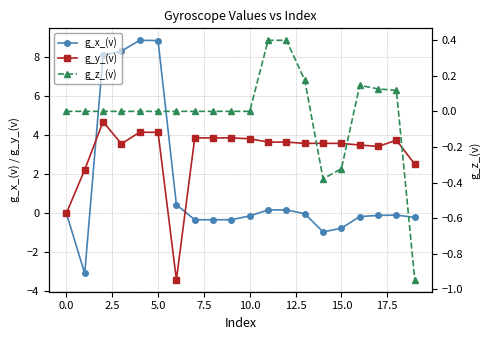

What is the average value of the g_y_(v) series?

3.1